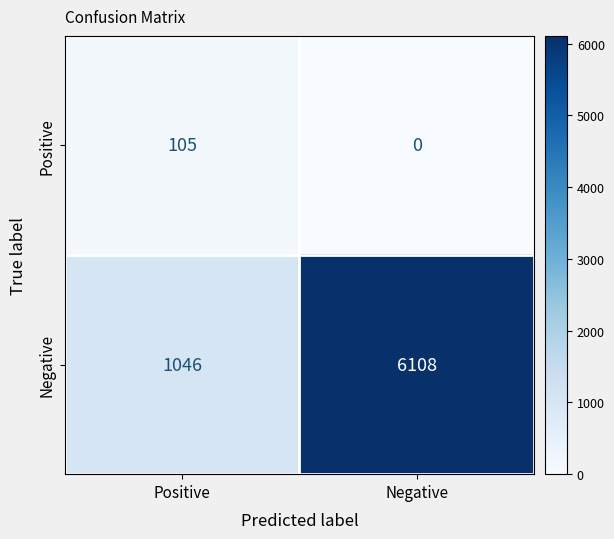

Which label corresponds to the largest value in the chart?

Negative